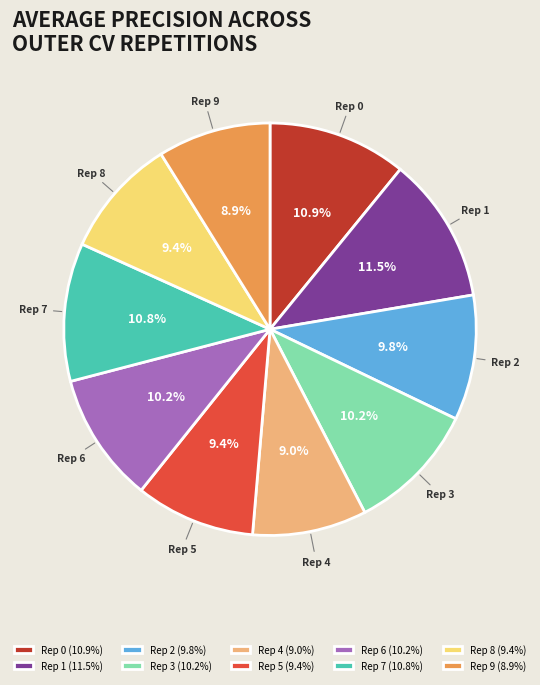

What is the largest slice in the pie chart?

Rep 1 (11.5%)